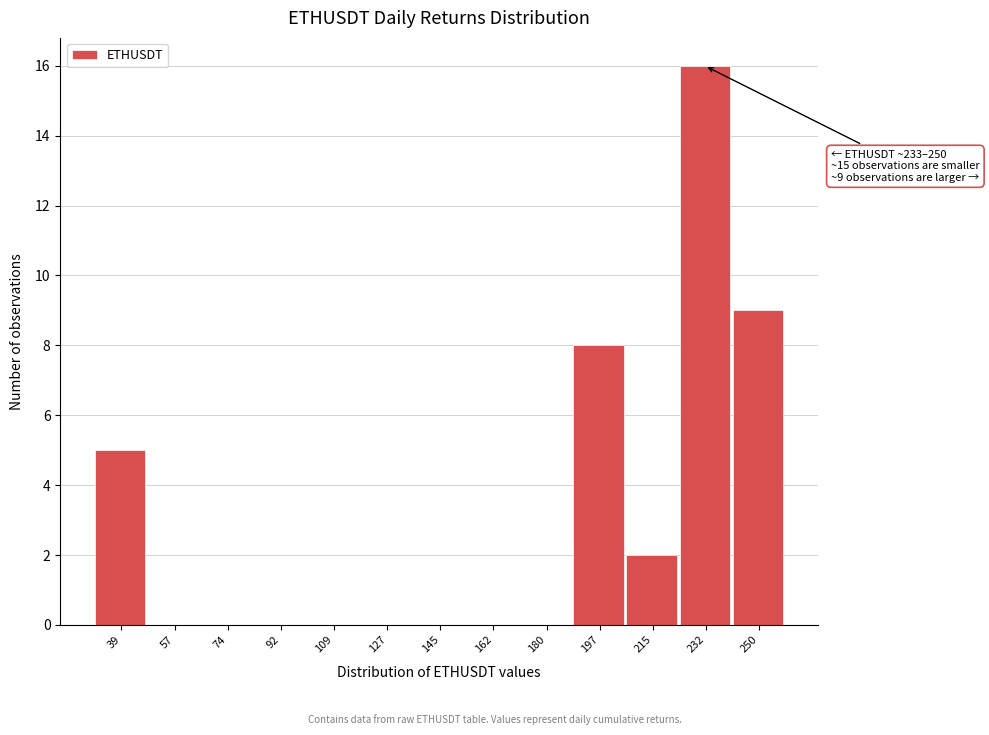

Reading left to right, transcribe all the data shown in this chart.

39=5	57=0	74=0	92=0	109=0	127=0	145=0	162=0	180=0	197=8	215=2	232=16	250=9